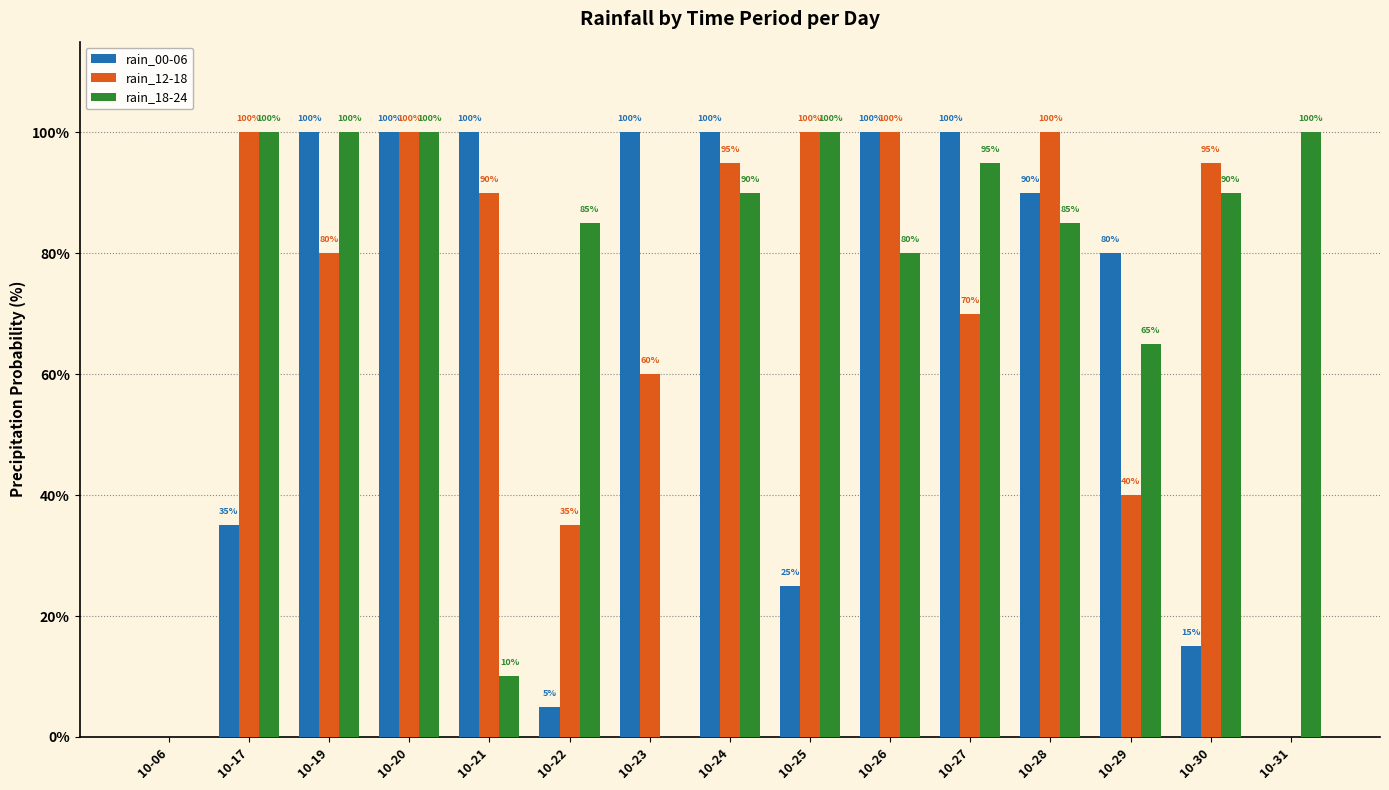

Which series changed the most between 10-06 and 10-21?

rain_00-06